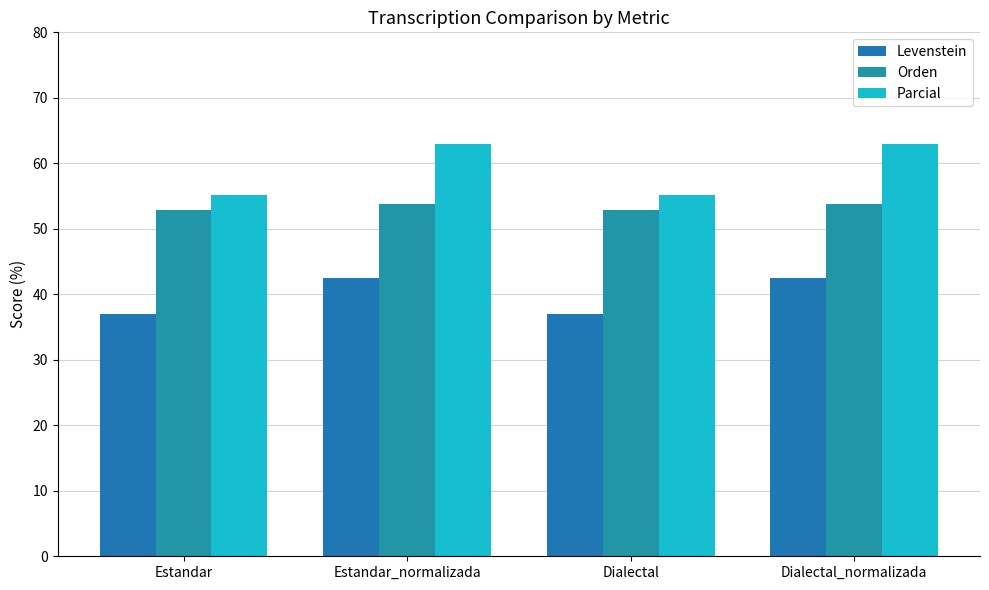

Which label corresponds to the largest value in the chart?

Estandar_normalizada